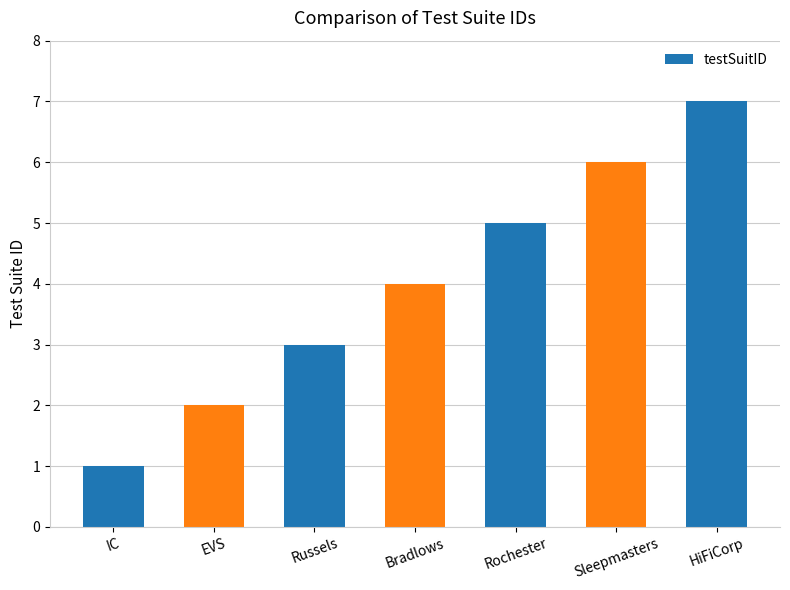

Count the number of categories in the chart.

7